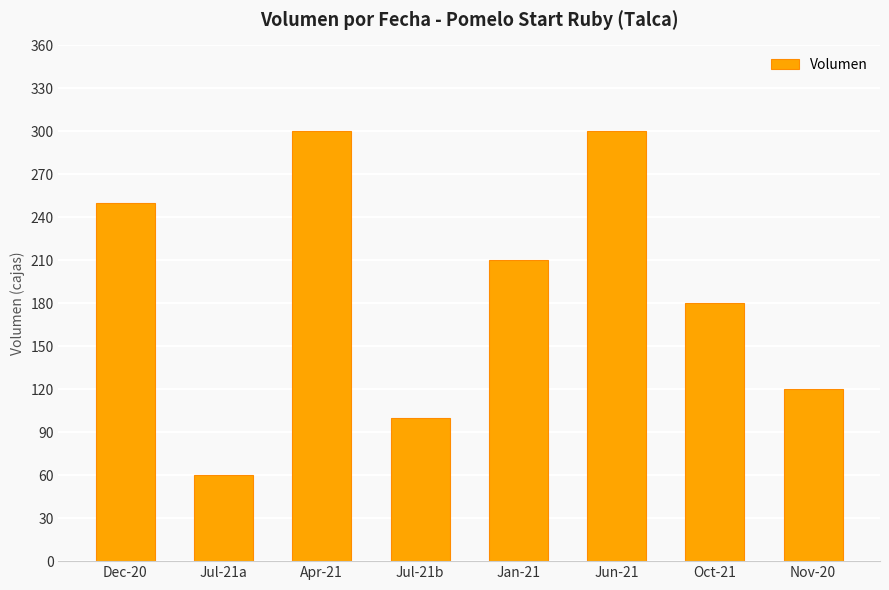

Are the bars grouped side by side (vs. stacked)?

No